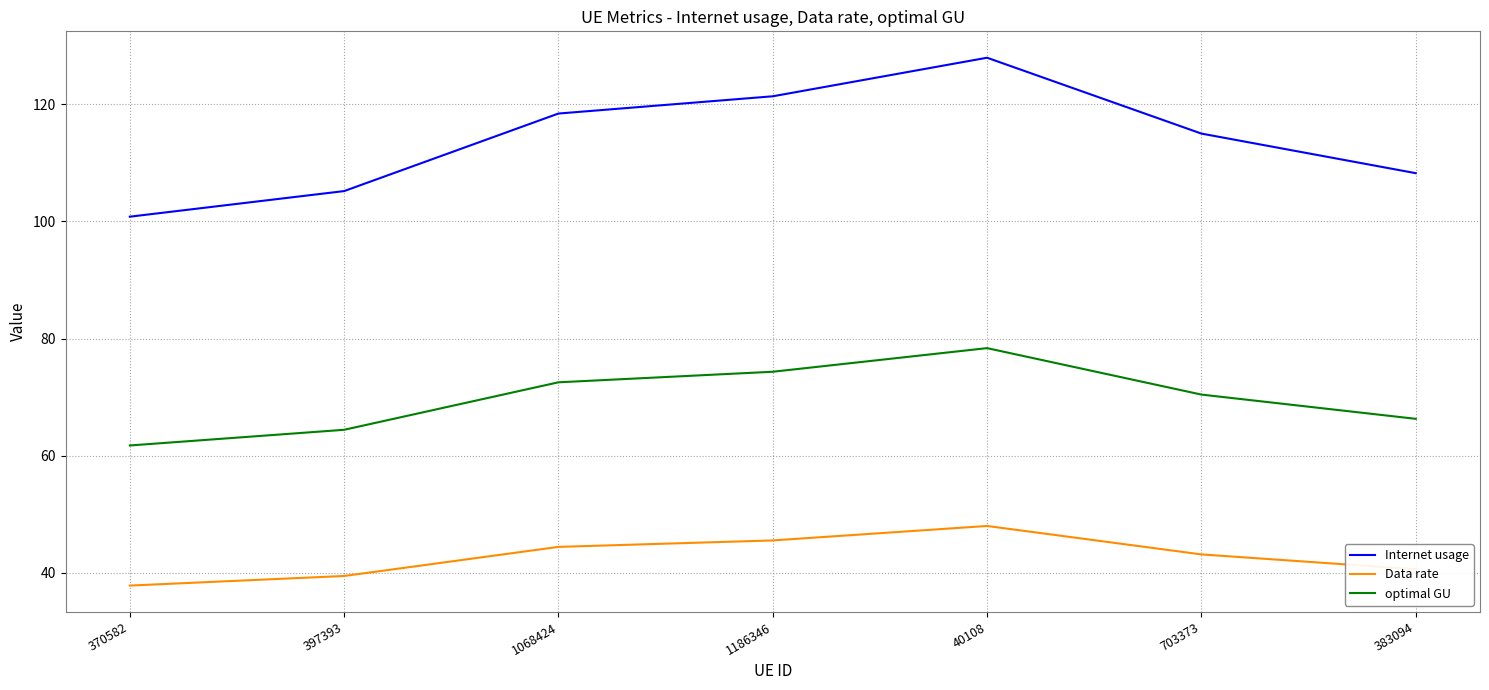

Reading right to left, what are all the values shown in this chart?

Internet usage: 108.2	115.0	128.0	121.4	118.4	105.2	100.8
Data rate: 40.6	43.1	48.0	45.5	44.4	39.4	37.8
optimal GU: 66.3	70.4	78.4	74.3	72.5	64.4	61.7